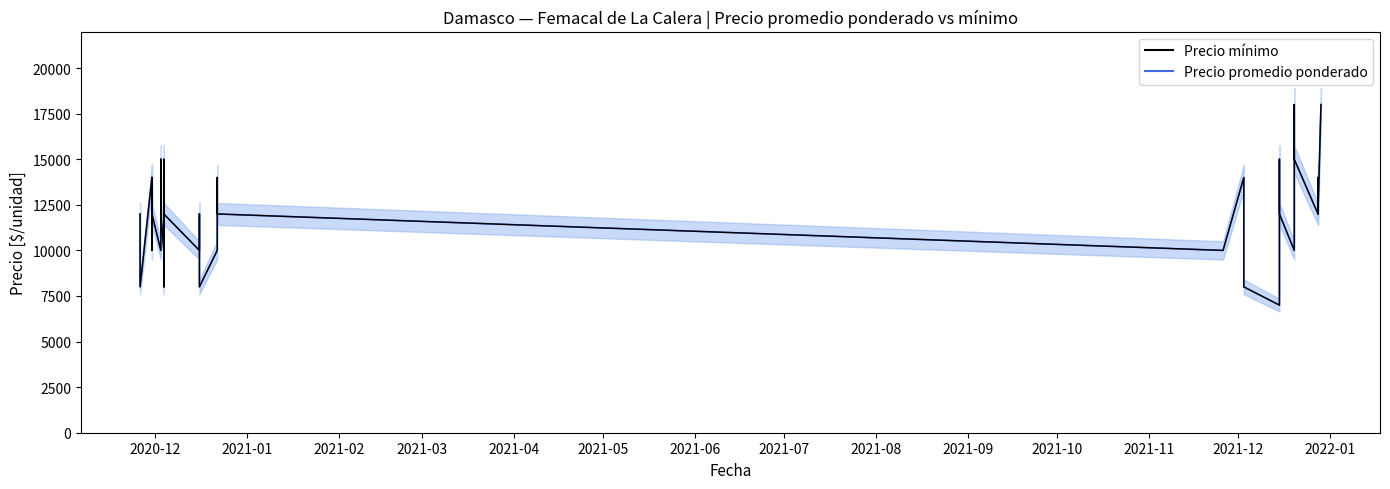

How many values in the Precio mínimo series are below 12000?

16